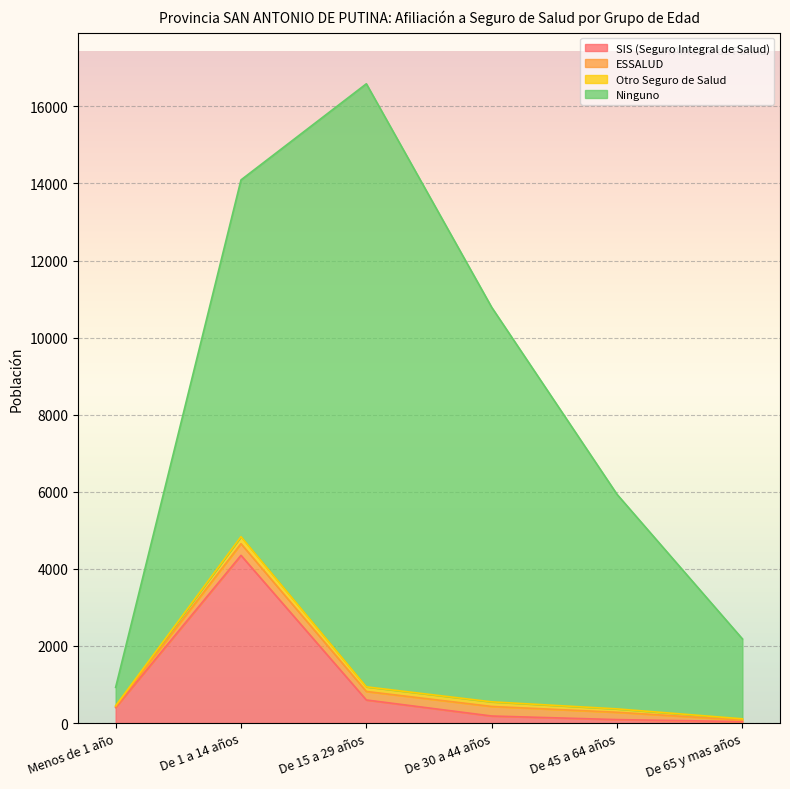

True or false: Ninguno has a value of 15645 at De 15 a 29 años.

True